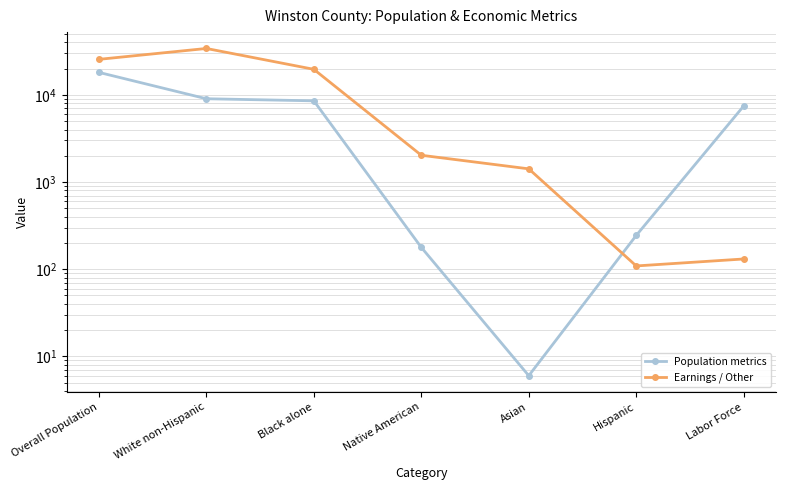

What is the minimum value shown in the chart?

6